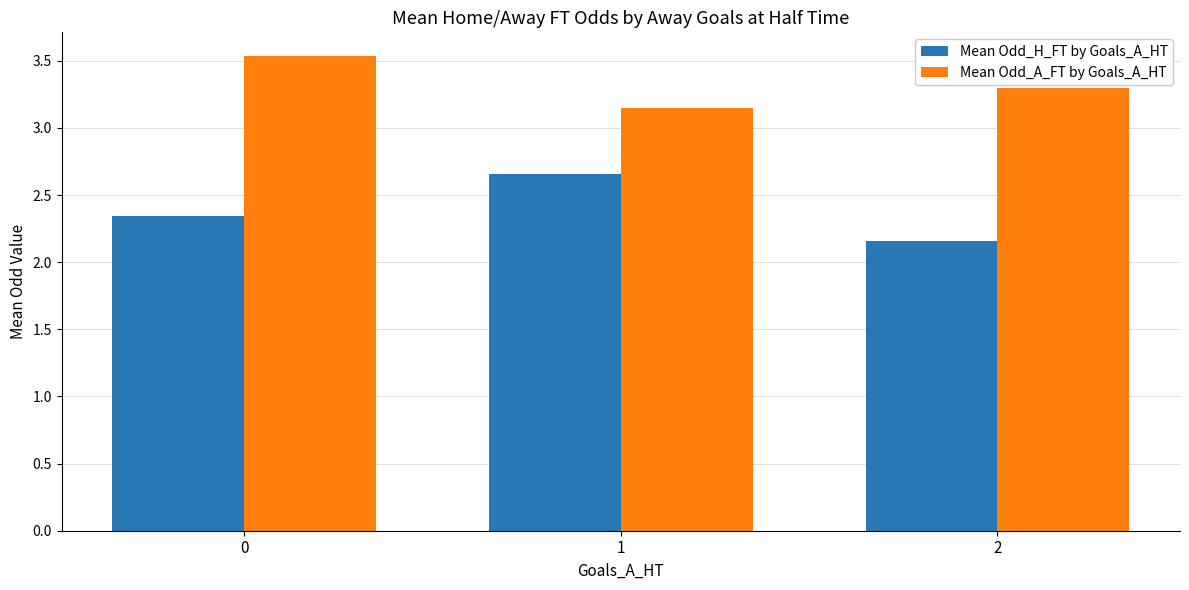

Rank the series at 2 from lowest to highest value.

Mean Odd_H_FT by Goals_A_HT, Mean Odd_A_FT by Goals_A_HT